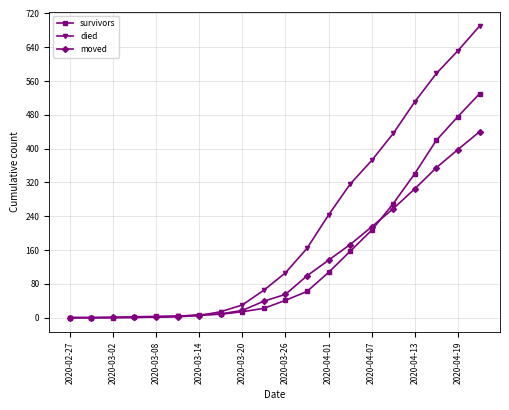

Is this an area chart (filled region under the line)?

No